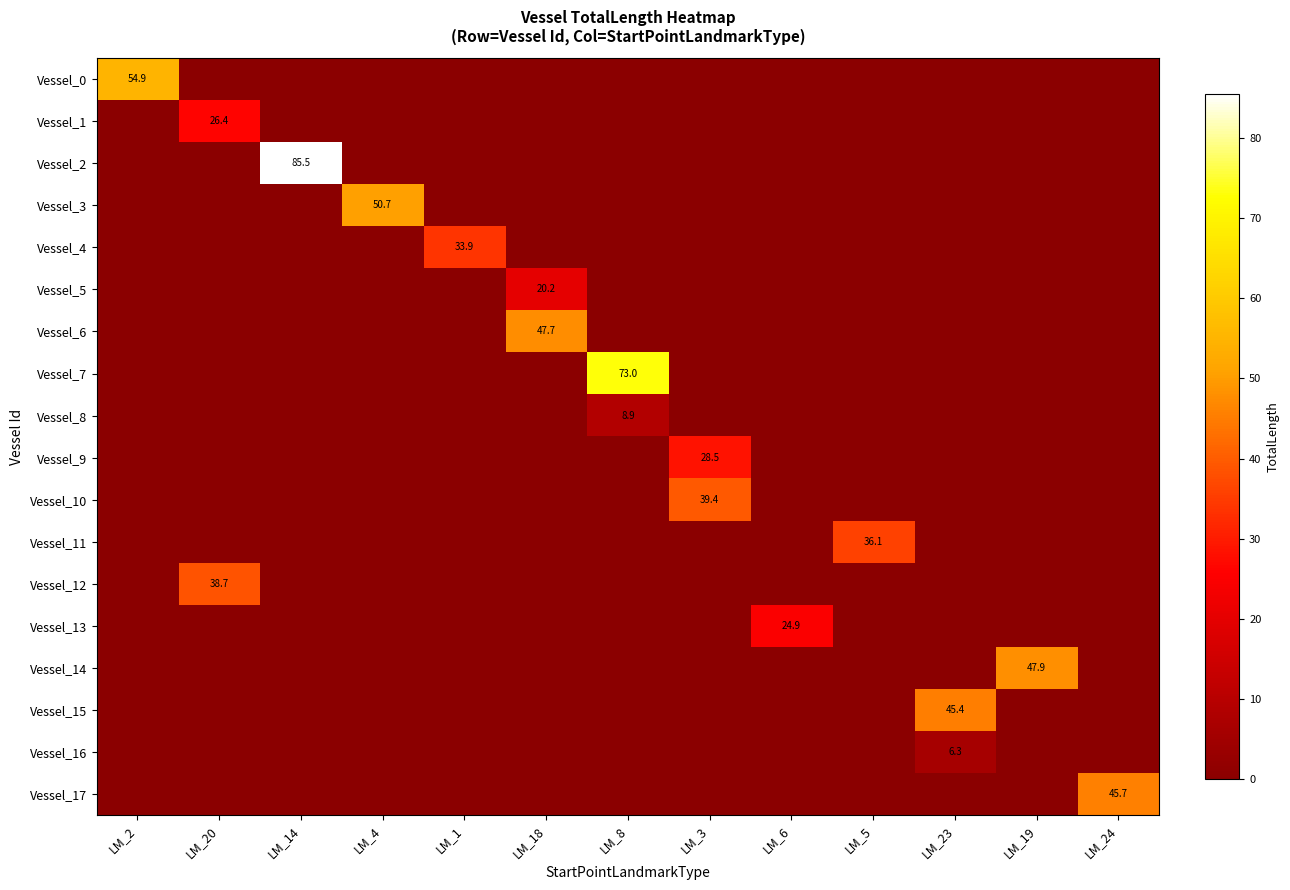

Is it true that Vessel_11 equals 10.4 at LM_5?

False